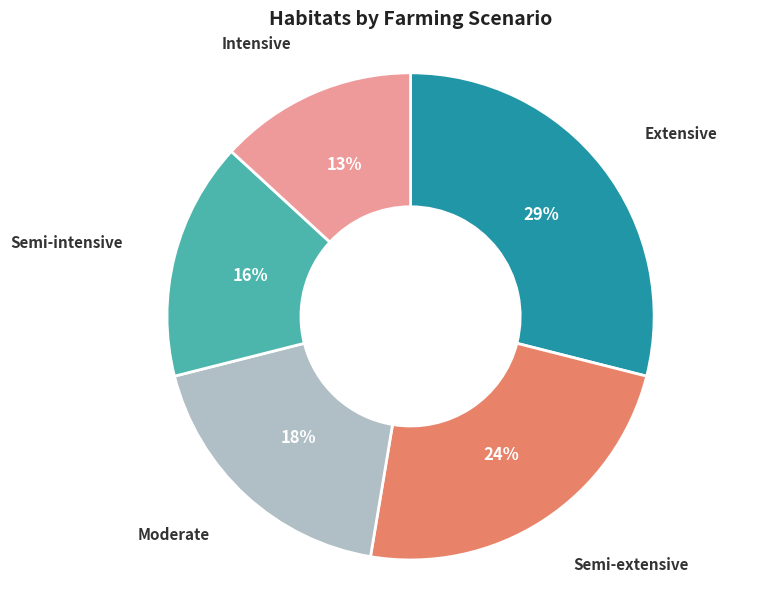

How many segments does this pie chart have?

5